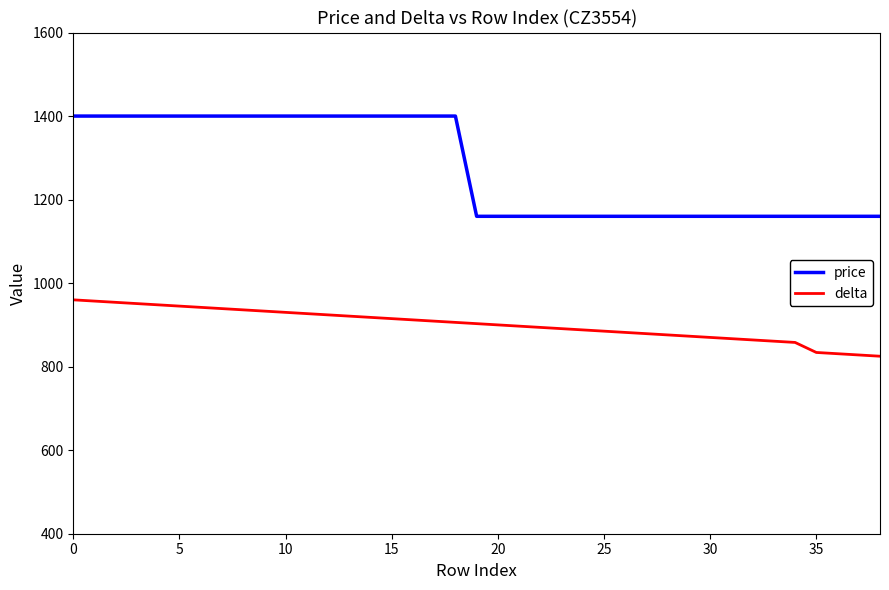

True or false: delta and price intersect in this chart.

False